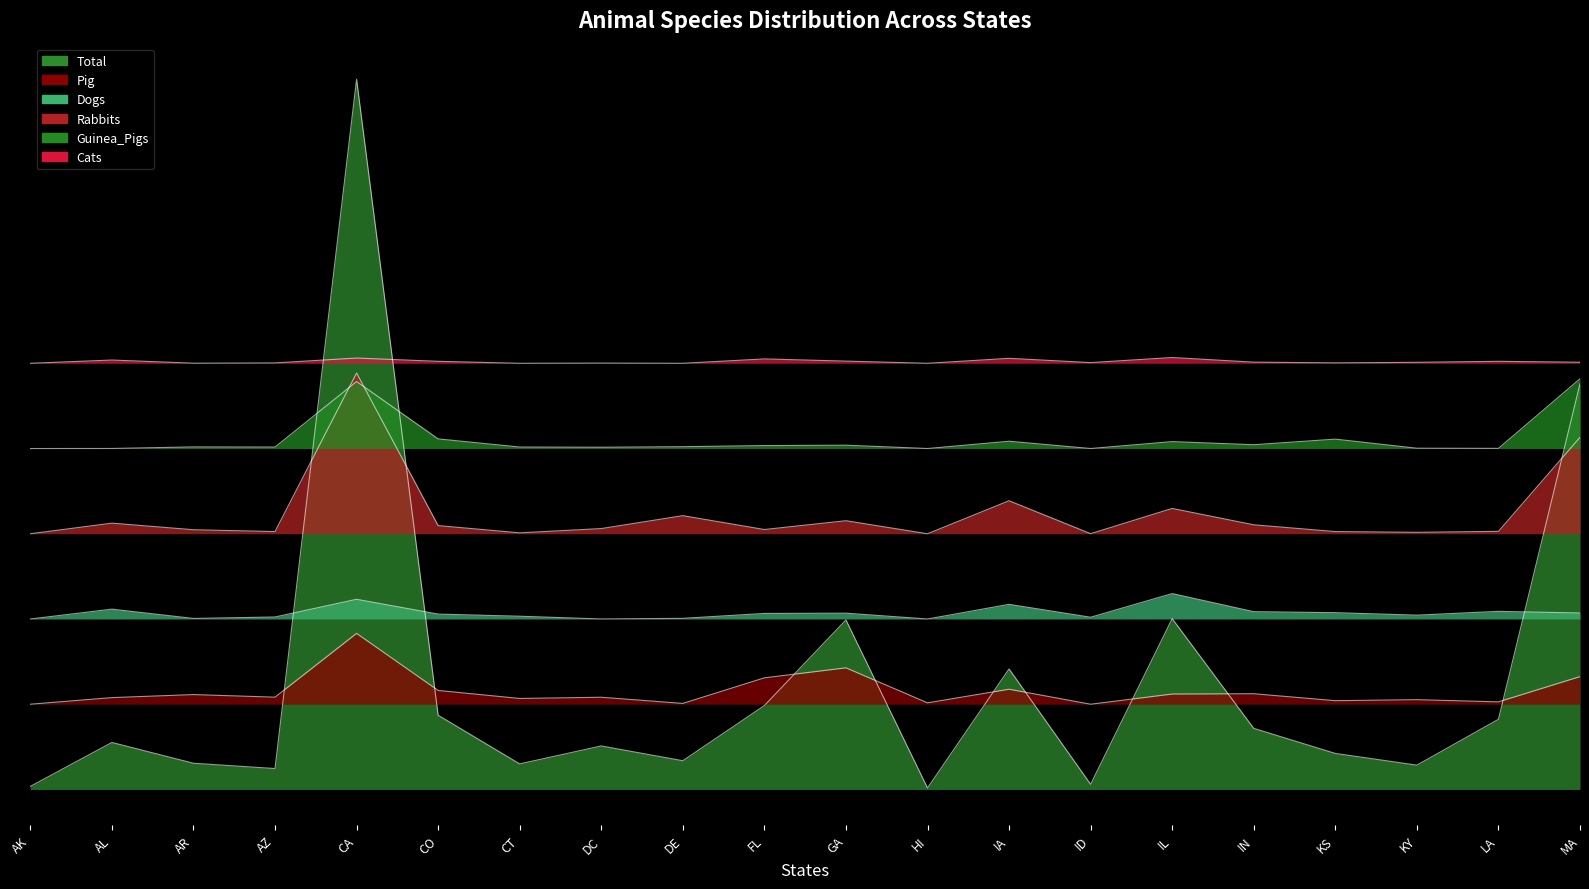

At IA, list the series in order from largest to smallest.

Cats, Guinea_Pigs, Rabbits, Dogs, Total, Pig